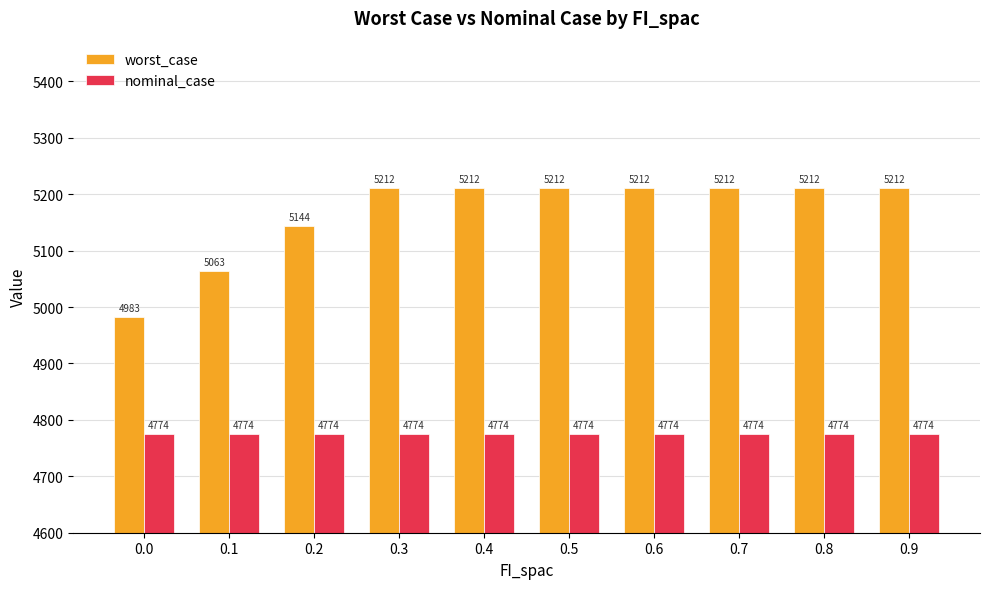

What is the approximate value of worst_case at 0.1?

5063.5